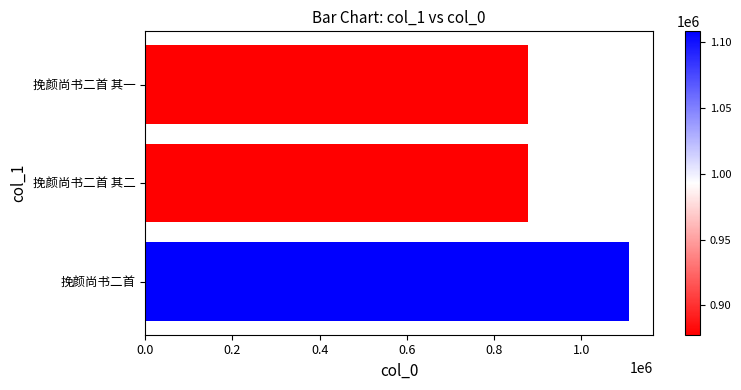

What is the average value?

954561